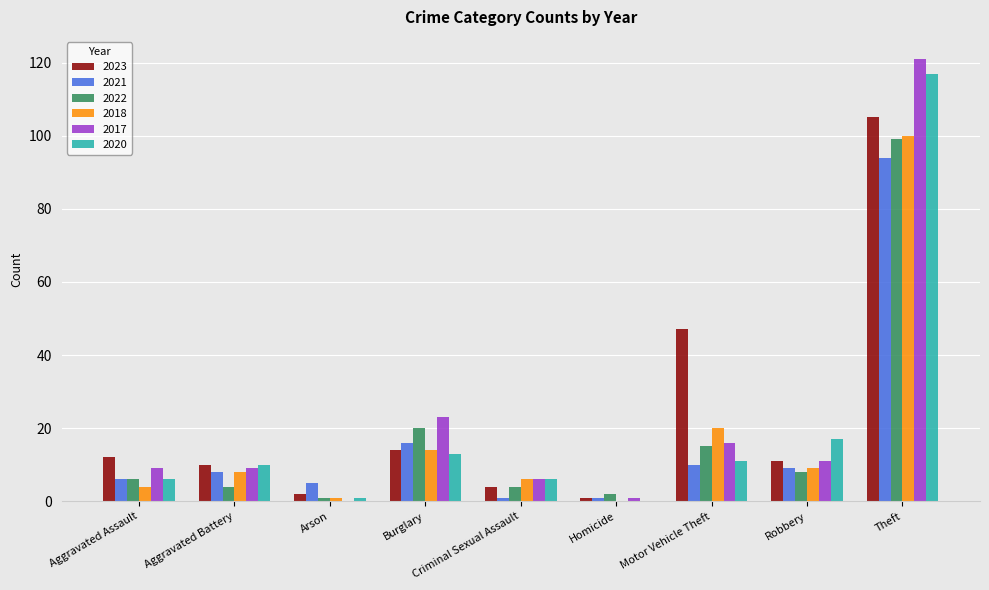

Which label corresponds to the largest value in the chart?

Theft